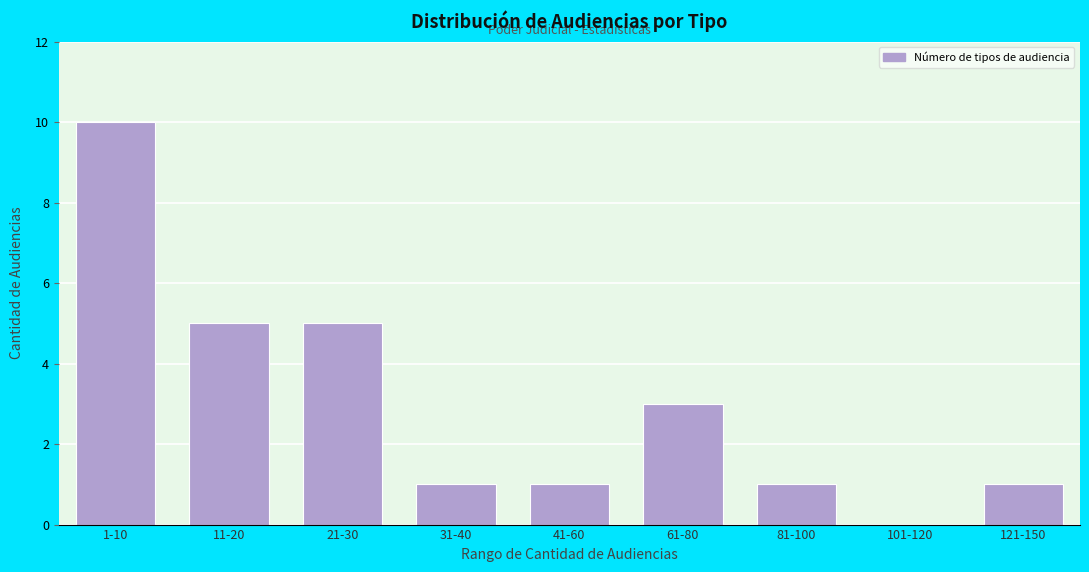

Reading left to right, transcribe all the data shown in this chart.

1-10=10	11-20=5	21-30=5	31-40=1	41-60=1	61-80=3	81-100=1	101-120=0	121-150=1